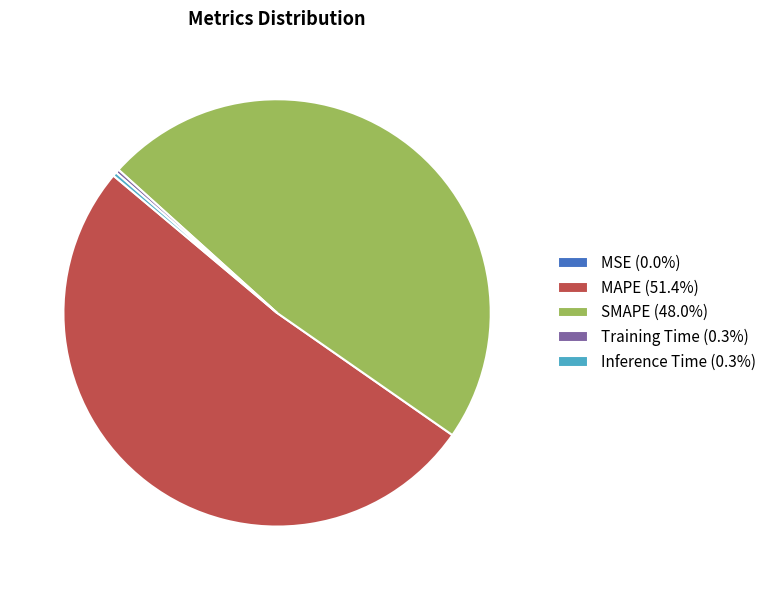

Does any single category account for the majority?

Yes